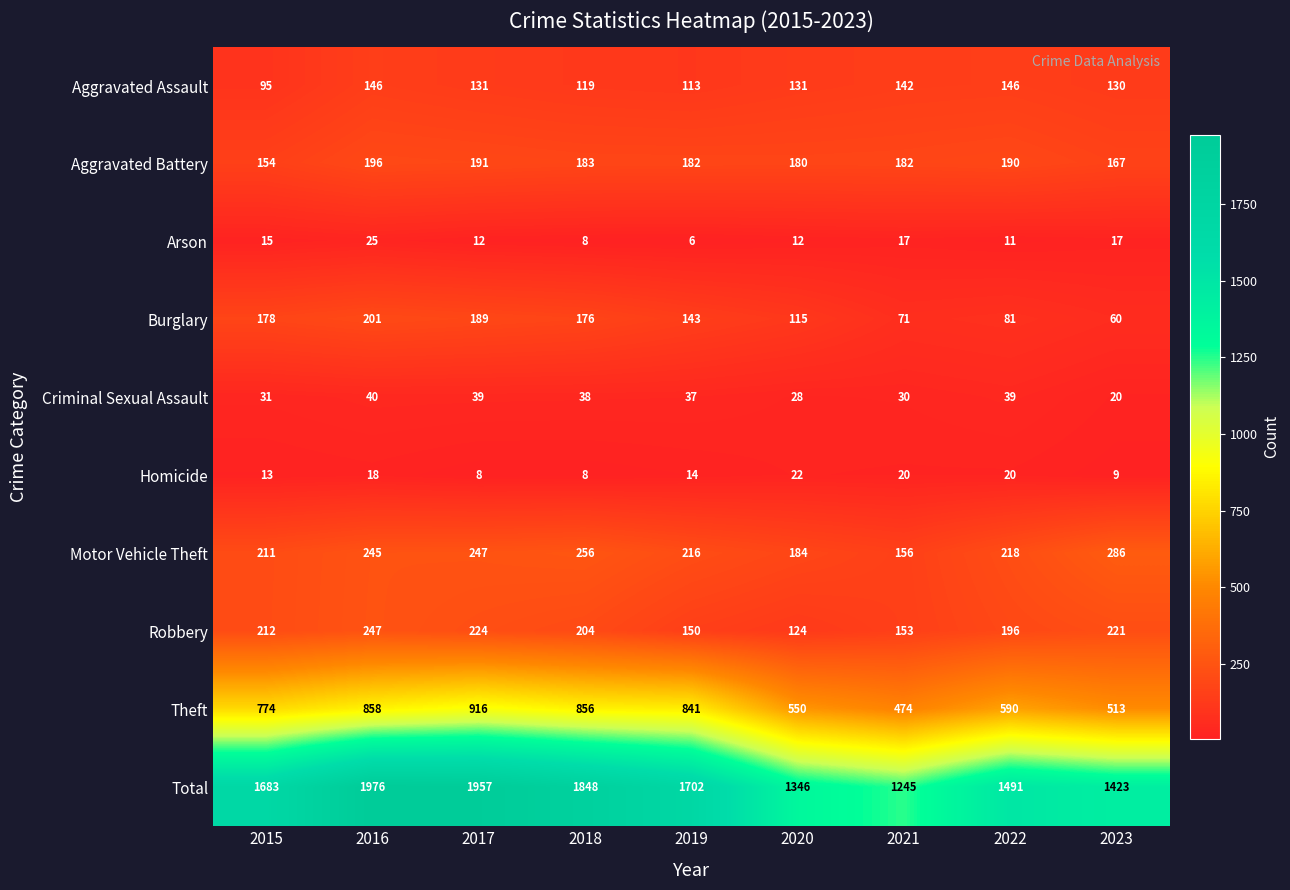

At 2022, list the series in order from largest to smallest.

Total, Theft, Motor Vehicle Theft, Robbery, Aggravated Battery, Aggravated Assault, Burglary, Criminal Sexual Assault, Homicide, Arson